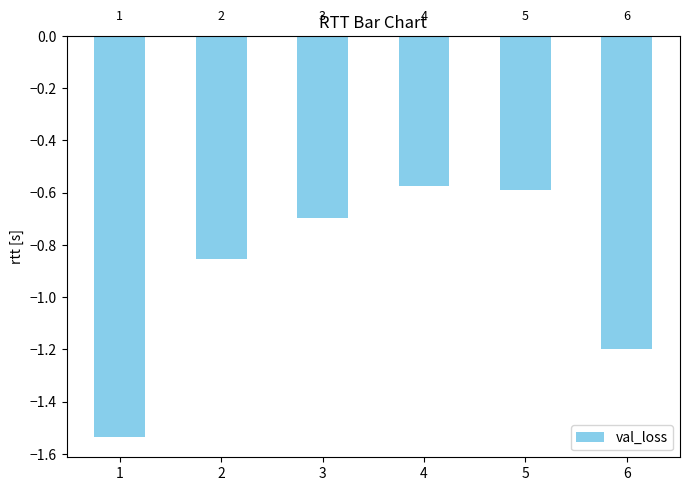

True or false: the data shows -0.7 at 3.

True